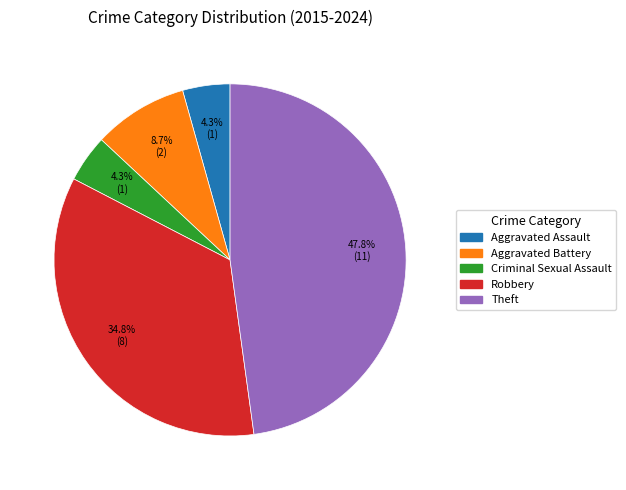

How many slices are in this pie chart?

5